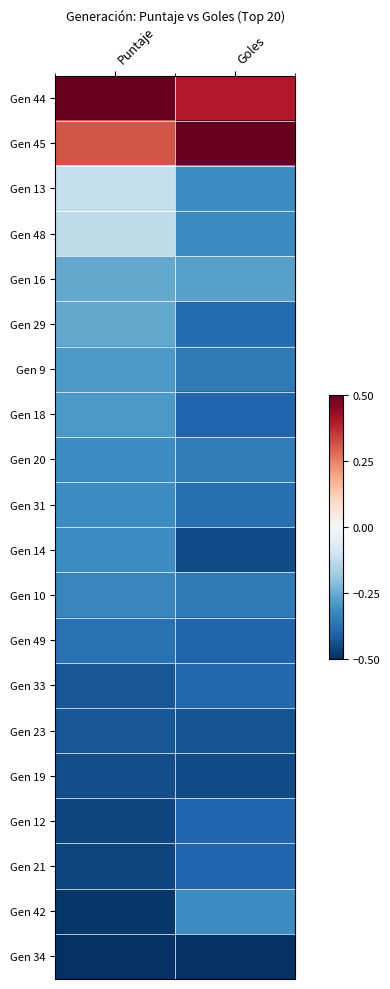

What is the total value across all series at Goles?

-5.9